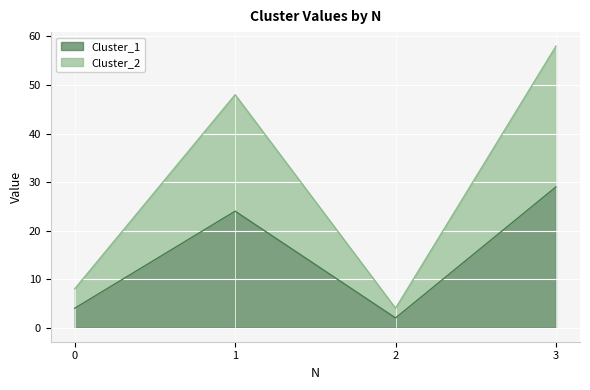

True or false: Cluster_1 has more than 2 points higher than both neighbors.

False